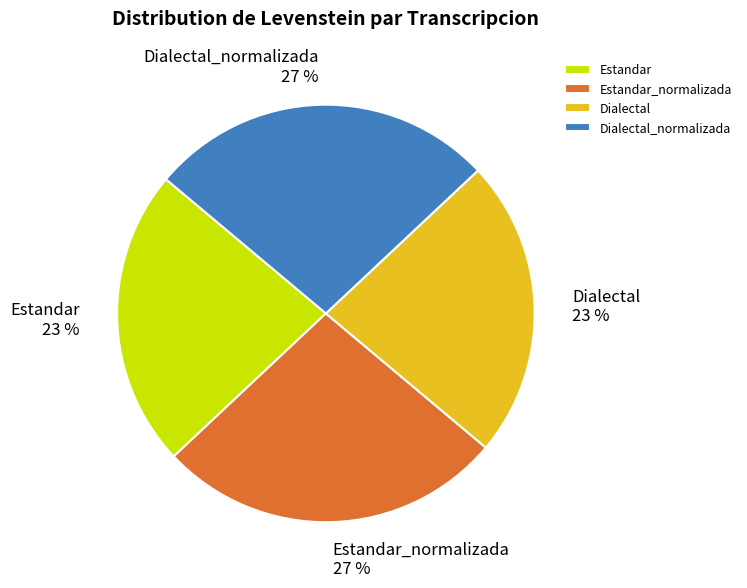

Is there a majority slice in this chart?

No